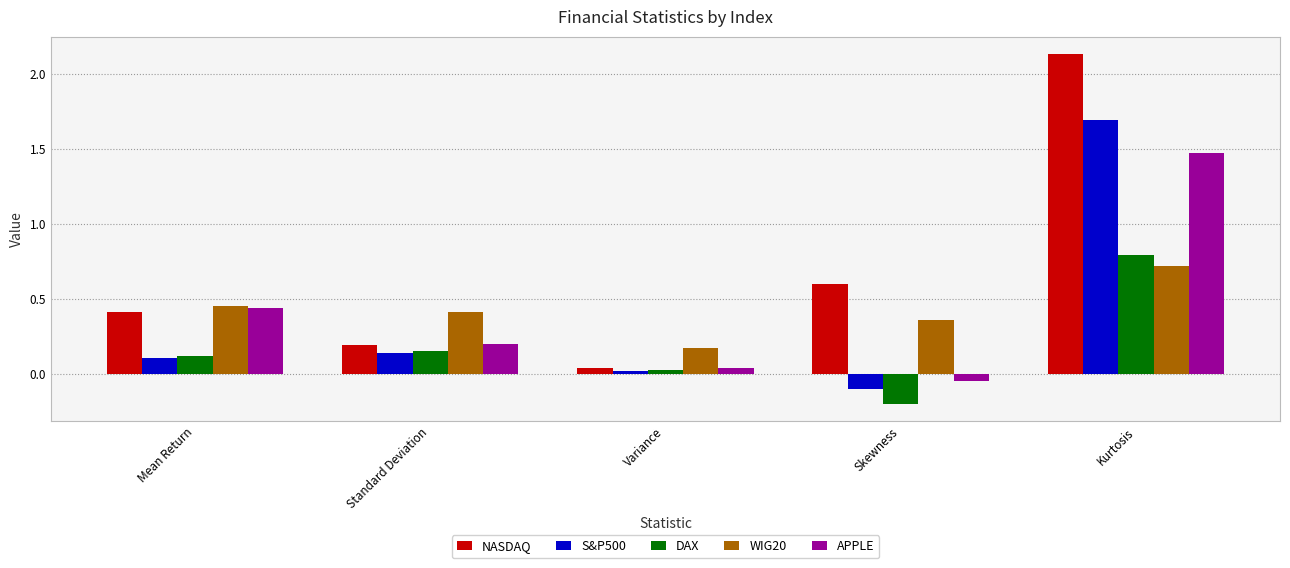

What is the total value across all series at Kurtosis?

6.8